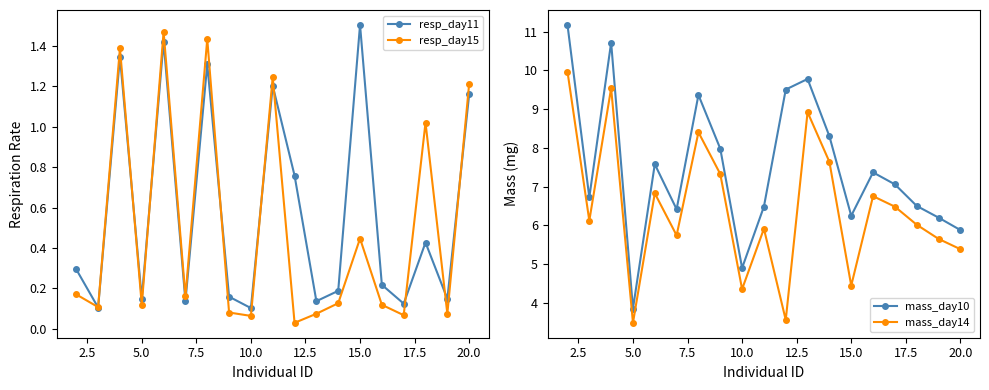

In resp_day11, how many points are higher than both neighbors (excluding endpoints)?

6